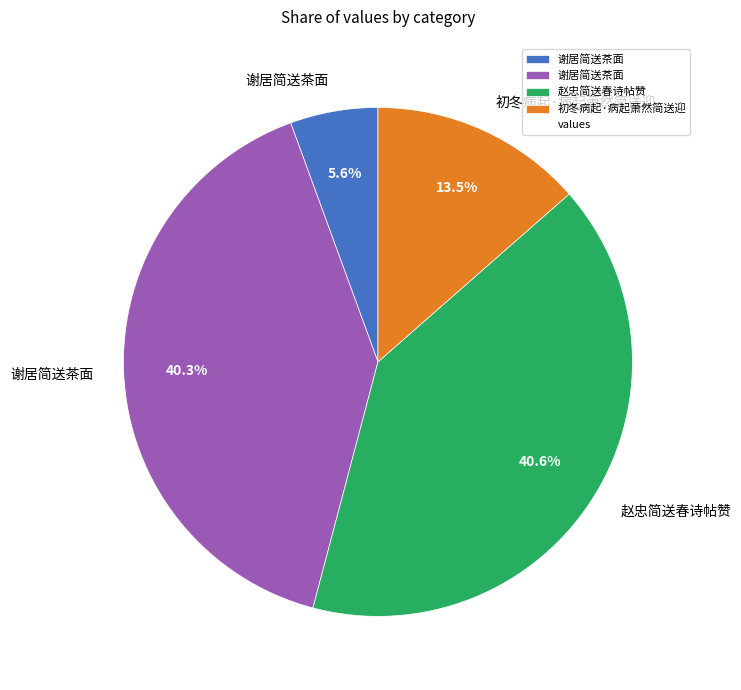

Is there a majority slice in this chart?

No